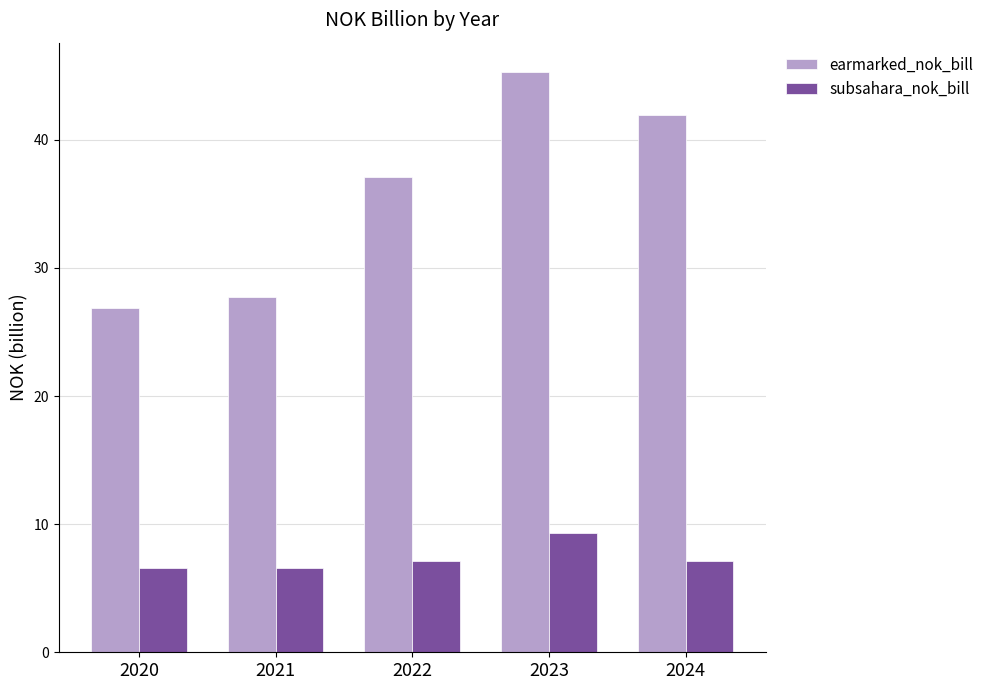

Are the bars horizontal?

No